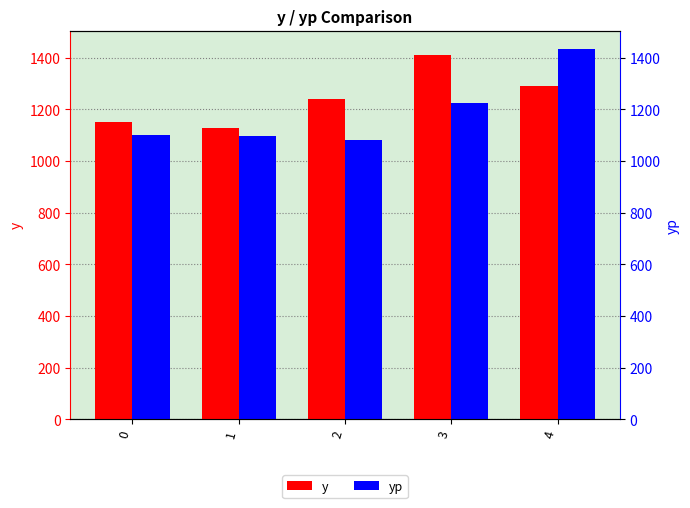

Which series changed the most between 2 and 4?

yp